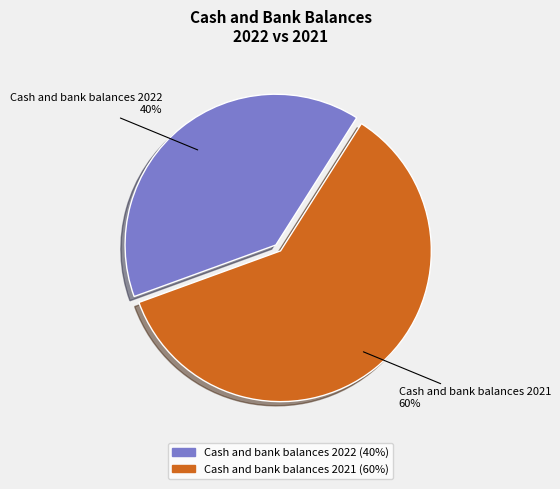

Combined, do Cash and bank balances 2021 and Cash and bank balances 2022 account for over 50%?

Yes